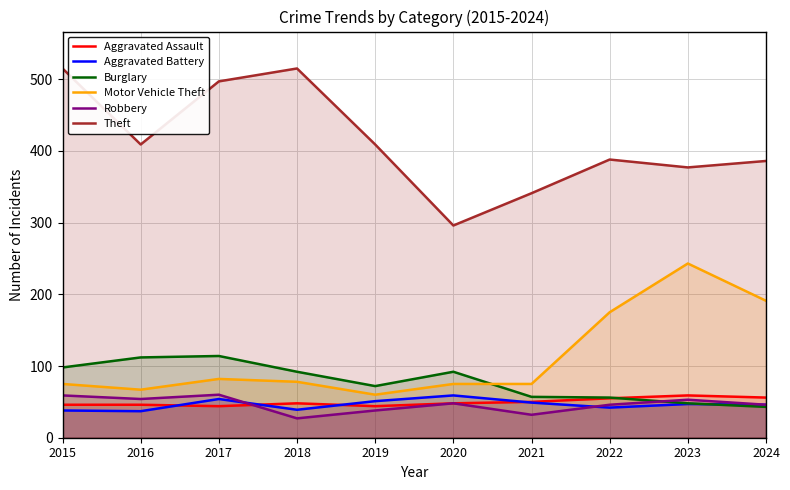

What is the spread (max minus min) of values at 2019?

371